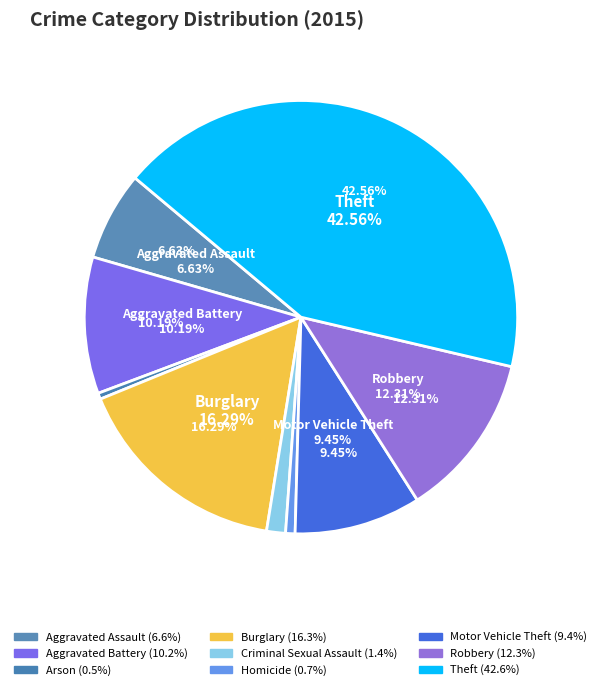

Does Motor Vehicle Theft account for over 50% of the chart?

No